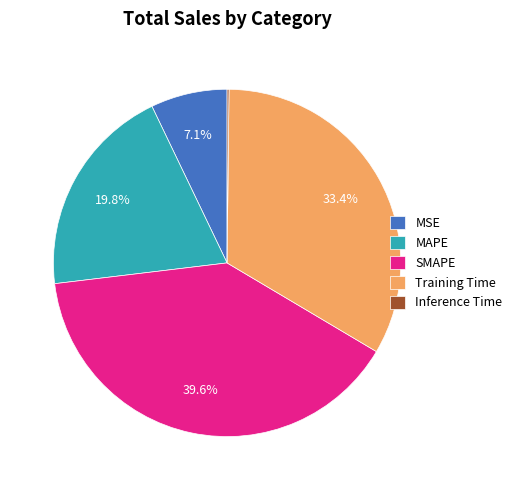

True or false: Training Time accounts for 22% of the total.

False